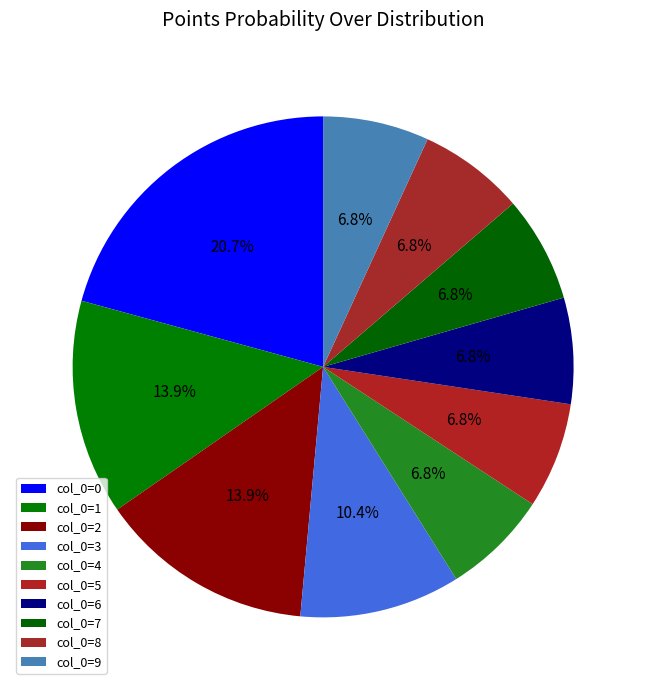

Is there any slice that represents more than half of the pie?

No